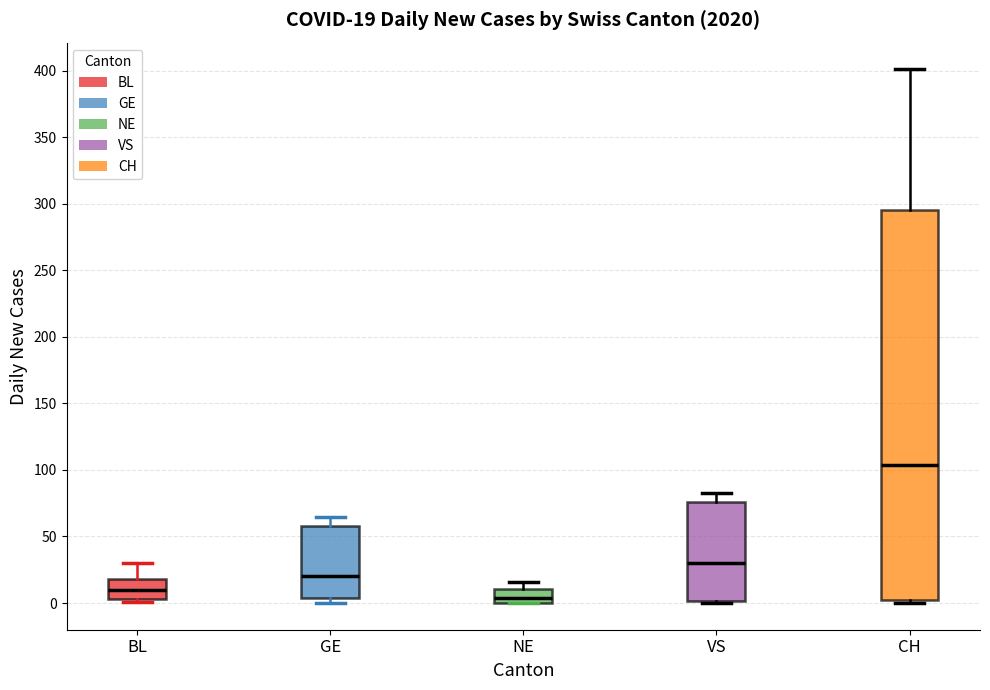

Which box is the tallest, from its lower edge to its upper edge?

CH